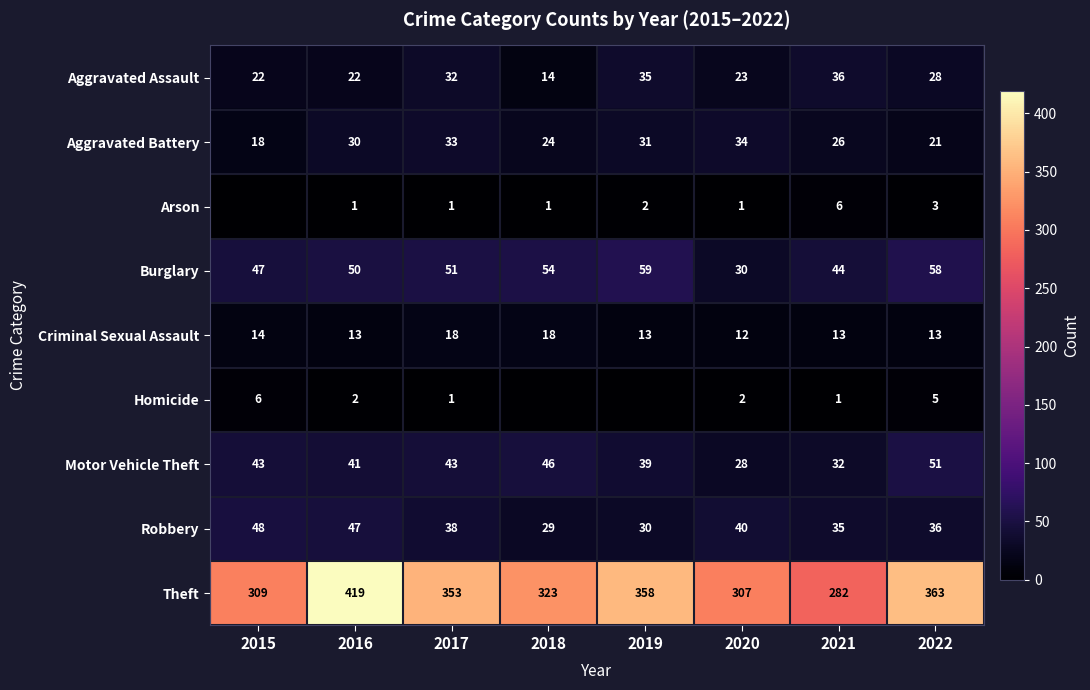

At which category is the sum across all series the highest?

2016